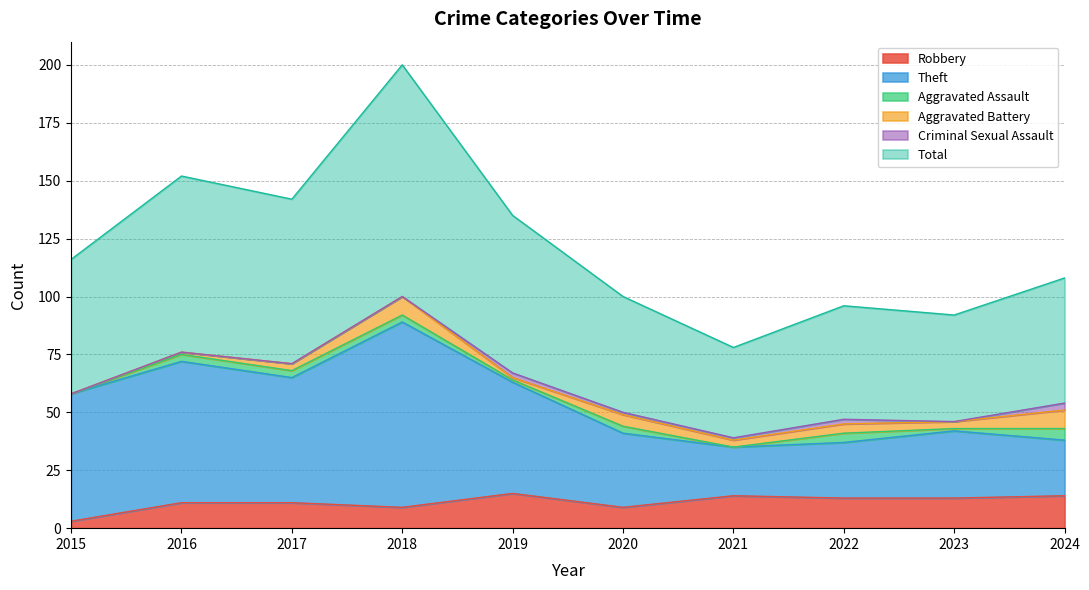

What is the value of the Robbery point at the 10th from the left?

14